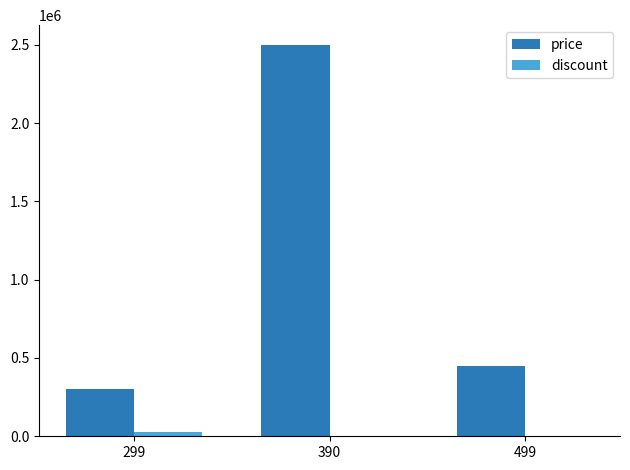

The value of price at 299 is 300000. True or false?

True